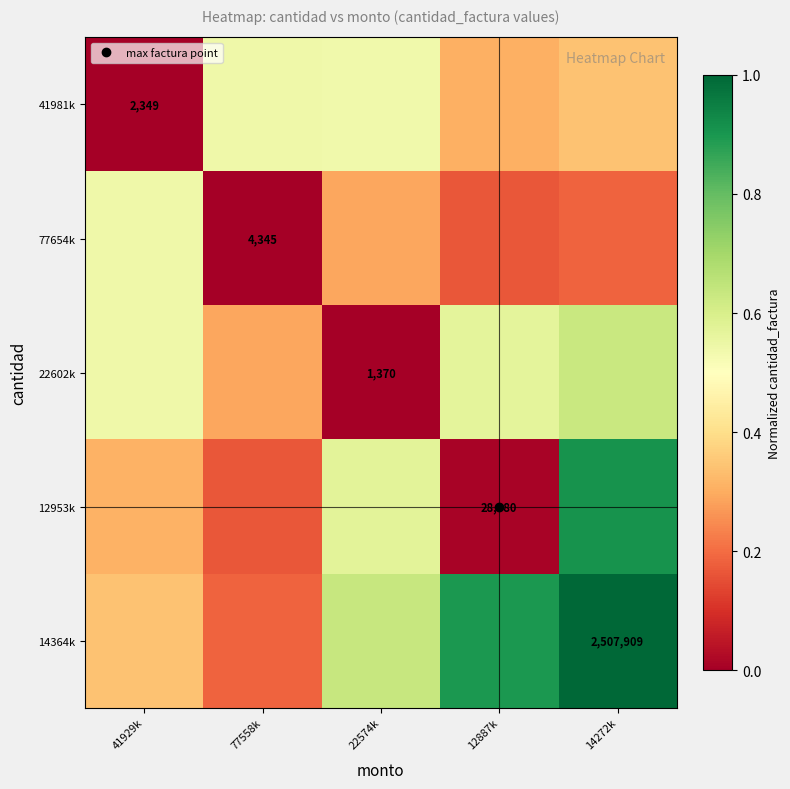

Rank the series at 41929k from lowest to highest value.

41981k, 12953k, 14364k, 22602k, 77654k